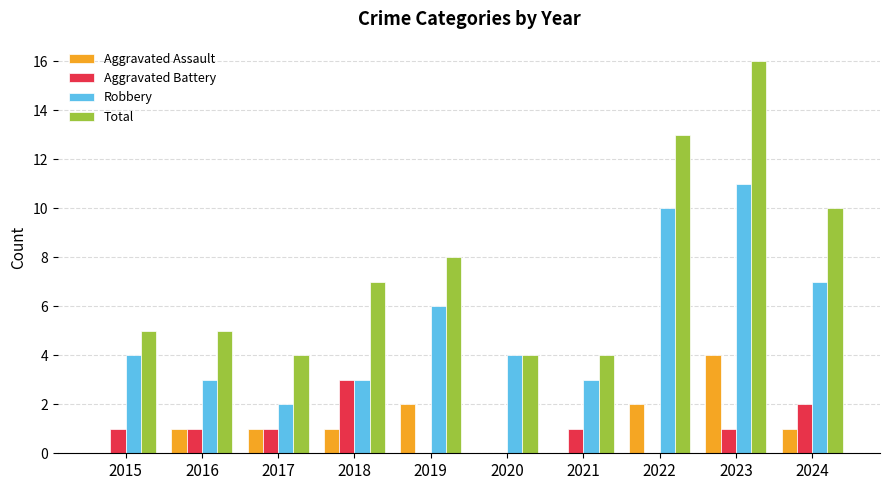

Is it true that Robbery equals 3 at 2017?

False